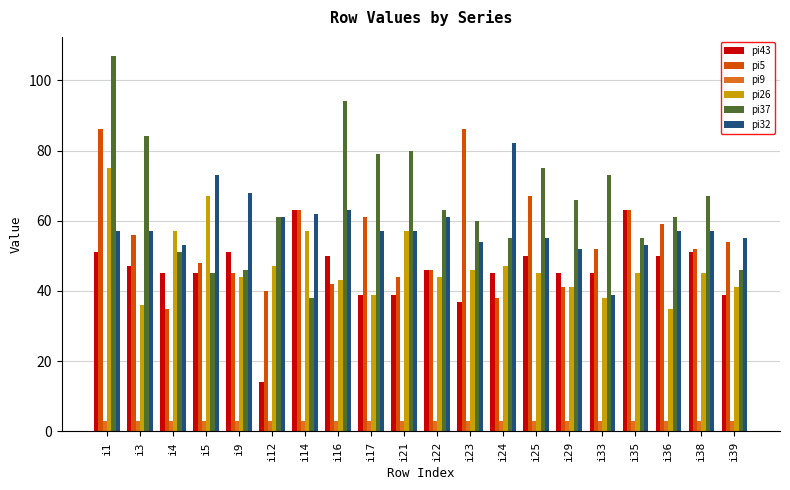

How many distinct data groups are displayed?

6